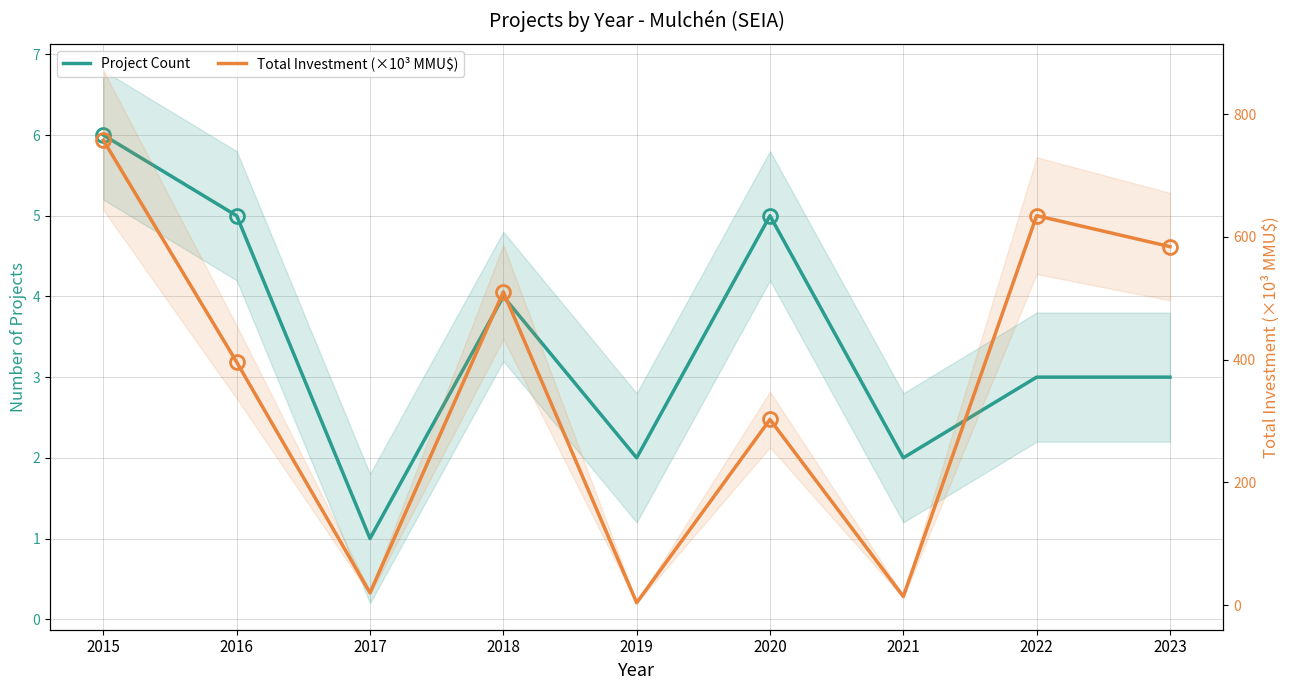

Reading left to right, what are all the values shown in this chart?

Project Count: 2015=6.0	2016=5.0	2017=1.0	2018=4.0	2019=2.0	2020=5.0	2021=2.0	2022=3.0	2023=3.0
Total Investment (×10³ MMU$): 2015=757.6	2016=396.0	2017=20.0	2018=510.4	2019=3.8	2020=302.5	2021=14.0	2022=634.7	2023=584.2